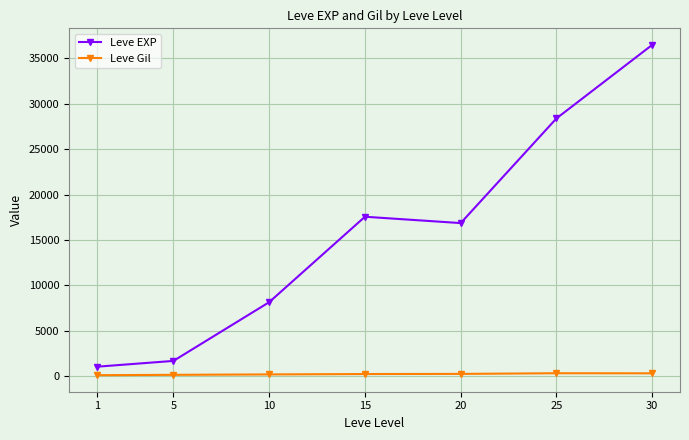

What is the maximum value shown in the chart?

36492.5